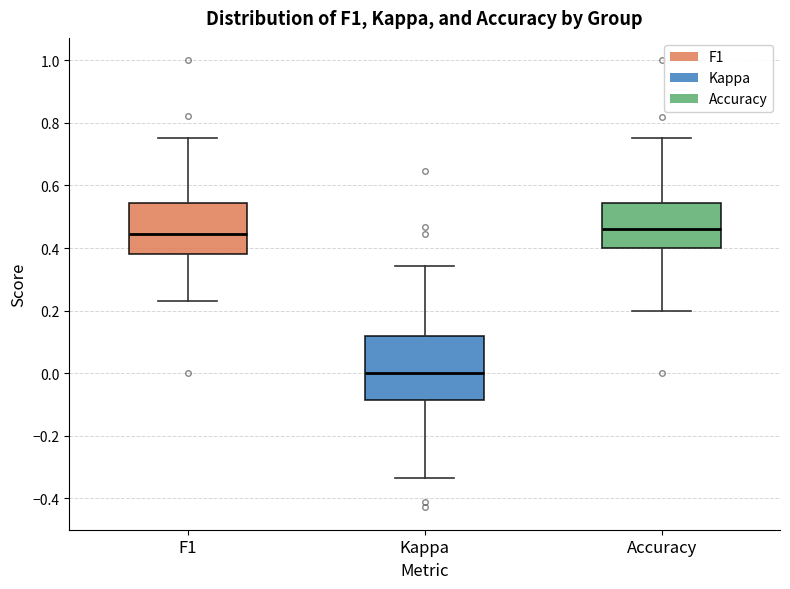

Where is the upper edge of the box for F1 on the y-axis? The values are not printed on the chart, so give them approximately, as read against the axis.

0.54